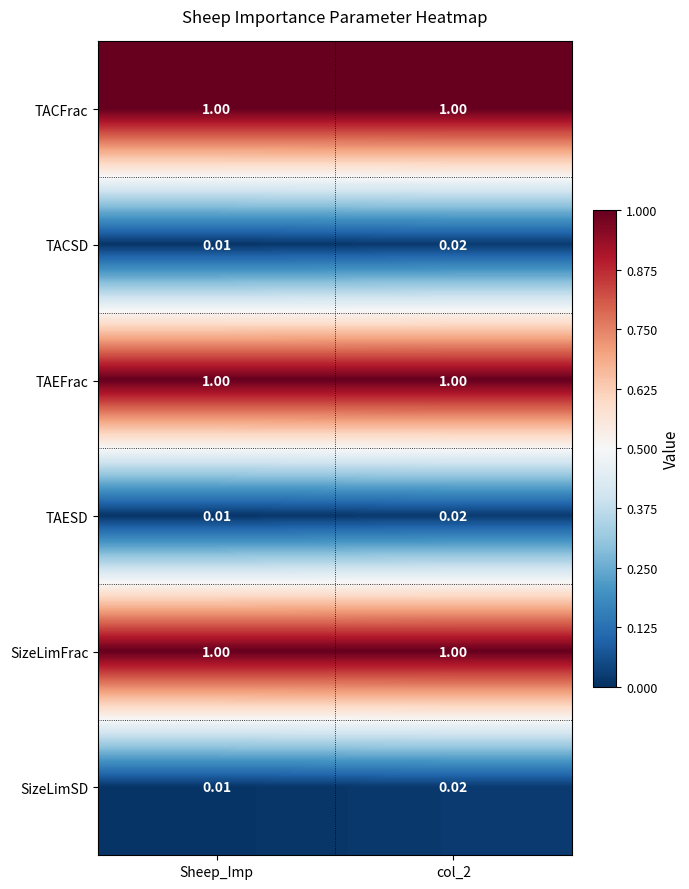

Where is SizeLimSD nearest to the value 0?

Sheep_Imp